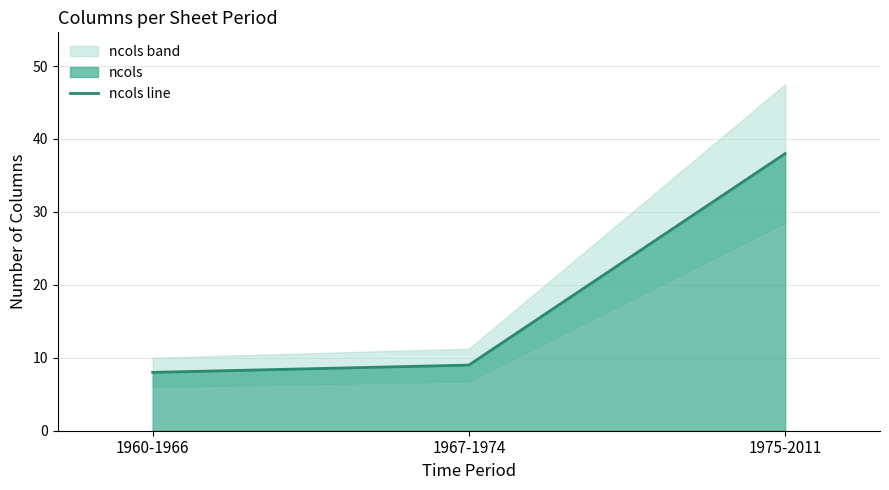

What is the smallest value displayed?

8